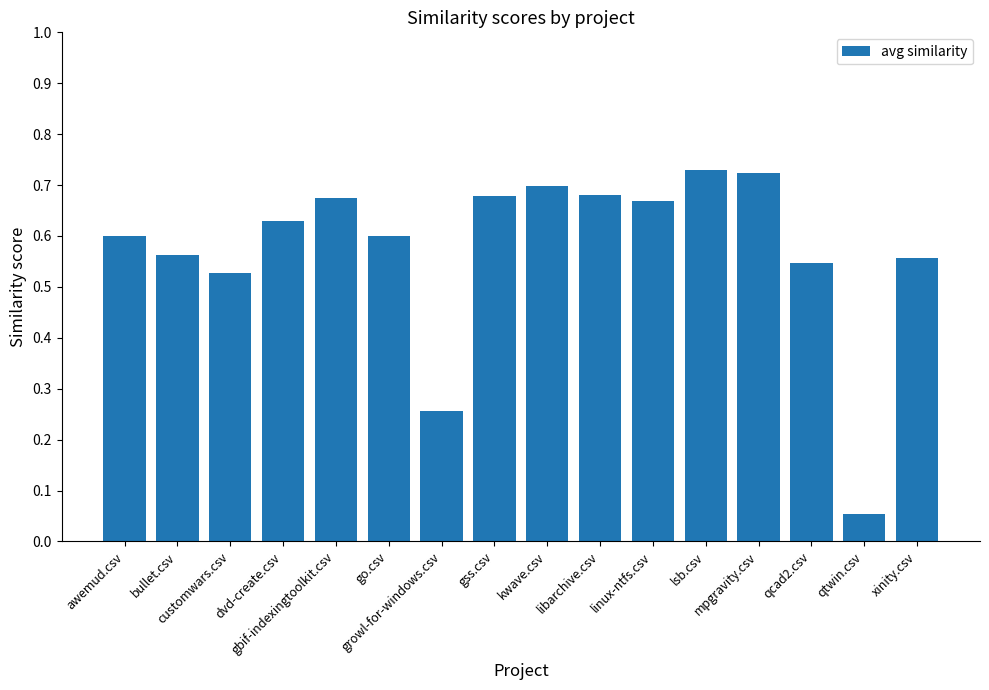

What is the sum of all values?

9.2